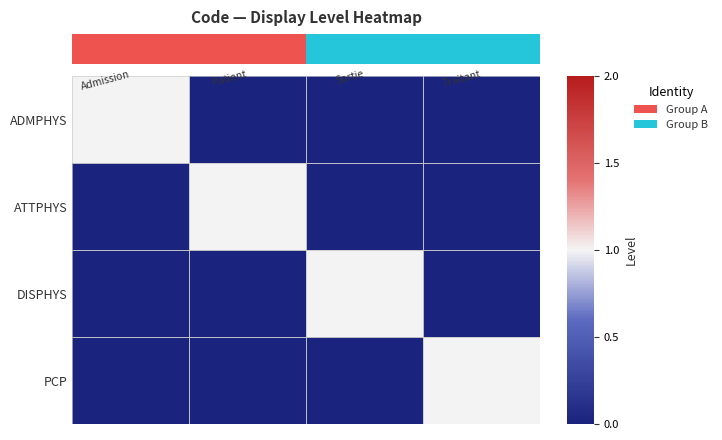

How many distinct data groups are displayed?

4